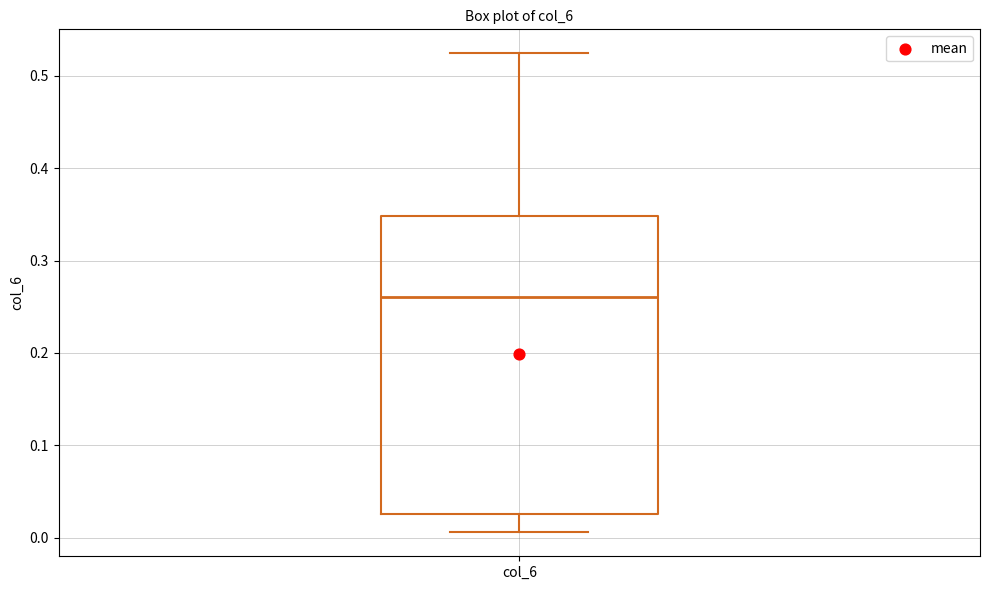

Transcribe this box plot: give where the median line is, the range the box spans, and where the two whiskers end, as read against the y-axis. The values are not printed on the chart, so give them approximately, as read against the axis.

median 0.26, box 0.03 to 0.35, whiskers 0.01 to 0.52